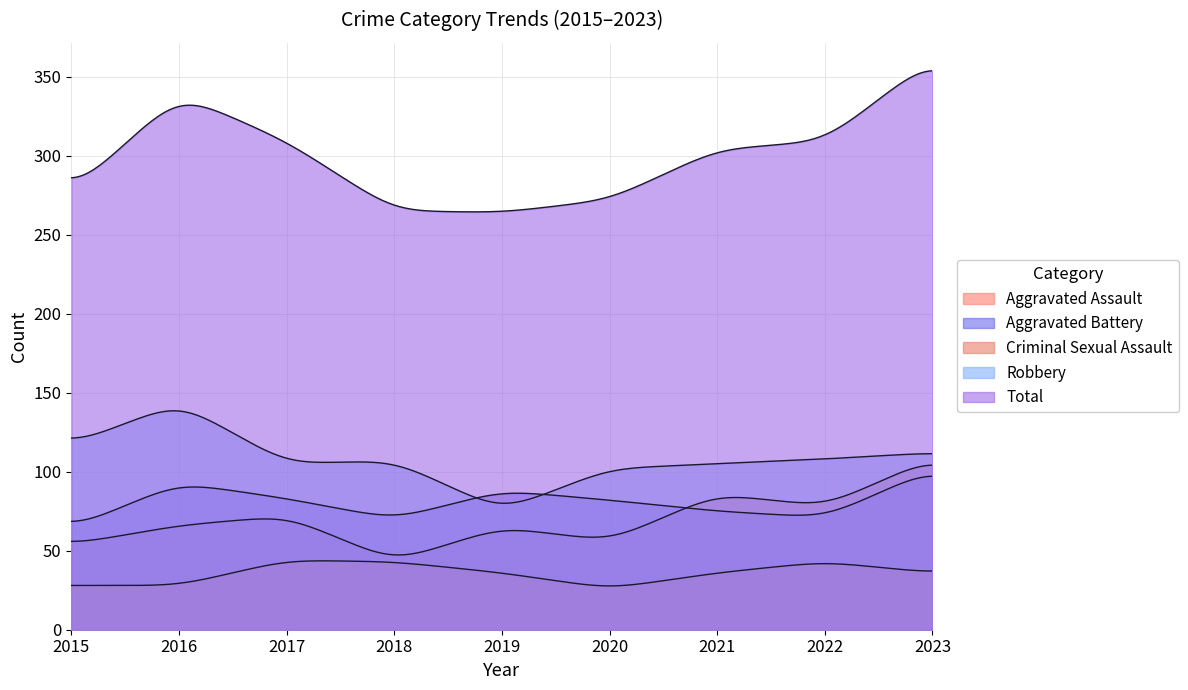

Does the chart display data point markers on the line(s)?

No